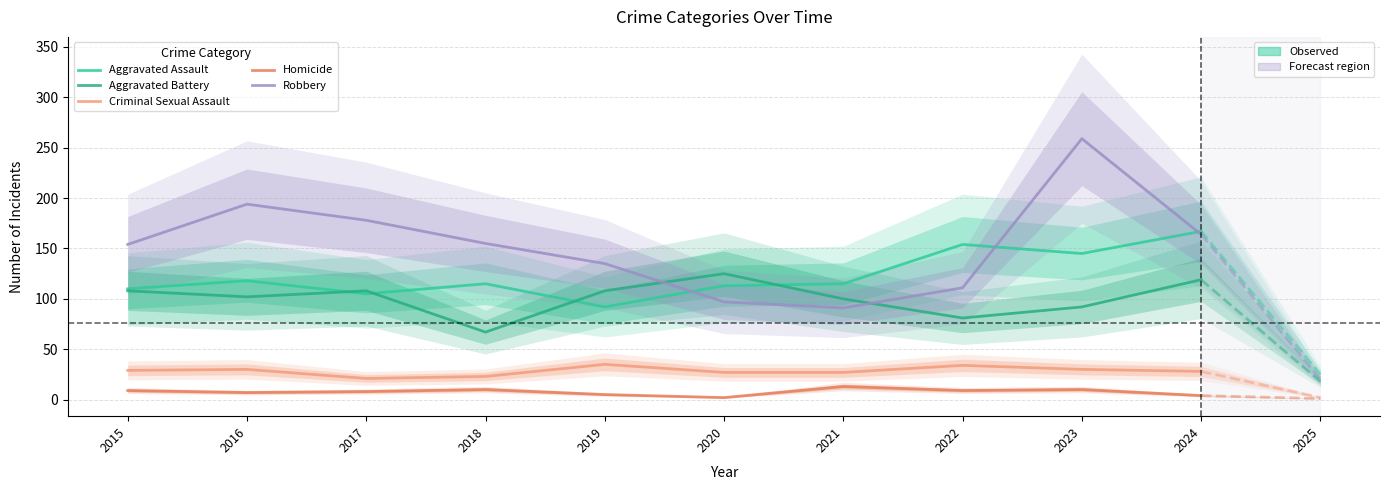

At which label is Criminal Sexual Assault closest to 28?

2024